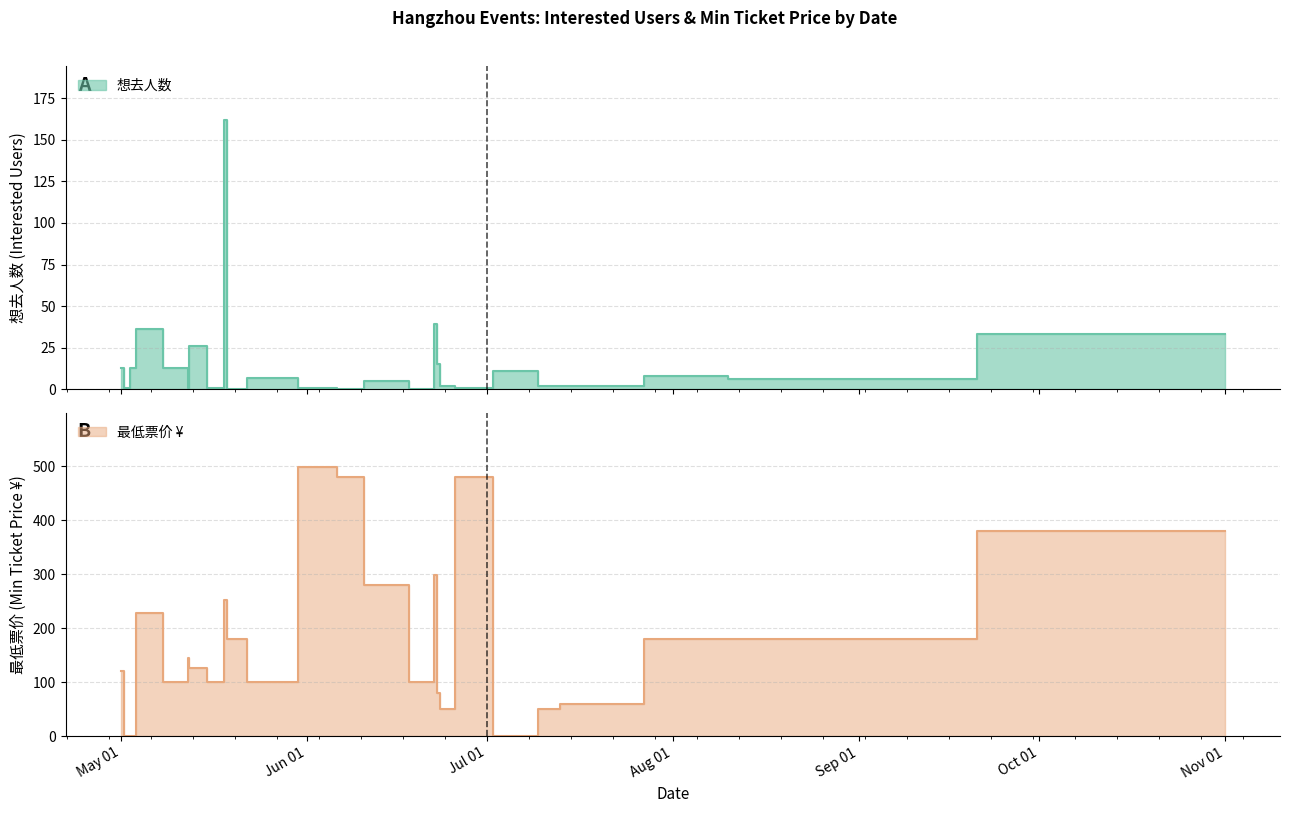

Reading left to right, list all the values displayed in this chart.

想去人数: 13	1	13	36	13	1	26	1	162	0	7	1	0	5	0	39	15	2	1	11	2	2	8	6	33
最低票价: 120	0	0	228	100	144	126	100	252	180	100	499	480	280	100	299	80	50	480	0	50	60	180	180	380